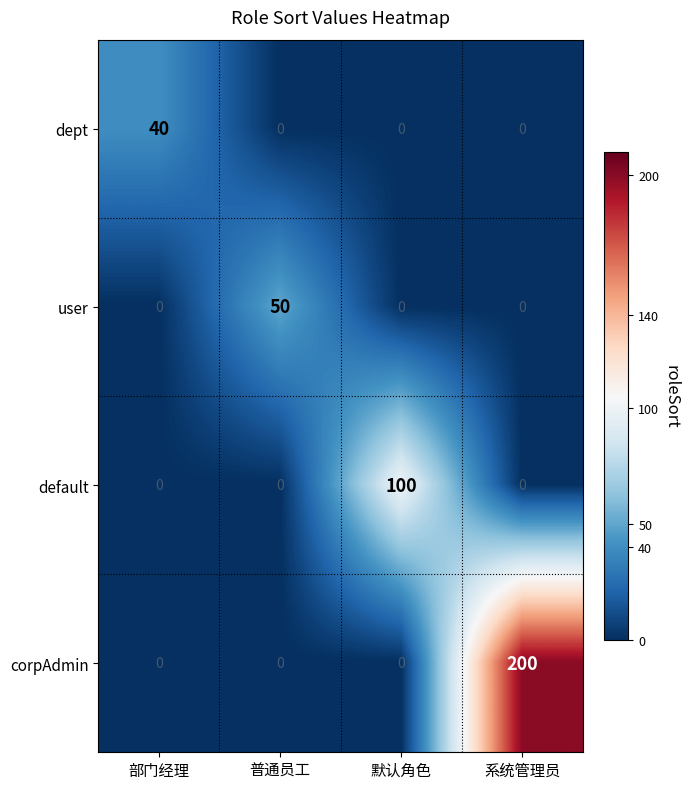

Which series has the largest total across all categories?

corpAdmin